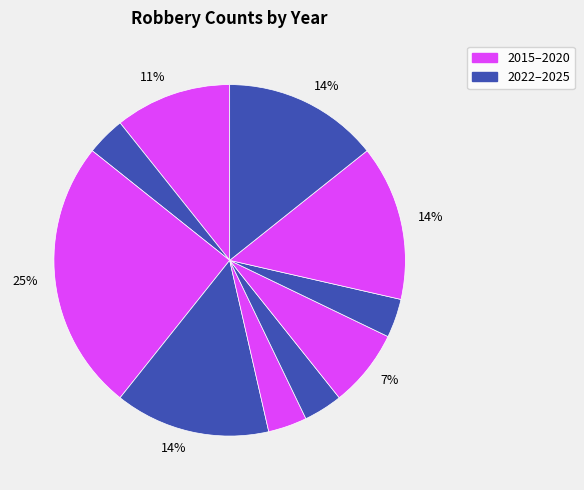

How many segments does this pie chart have?

10